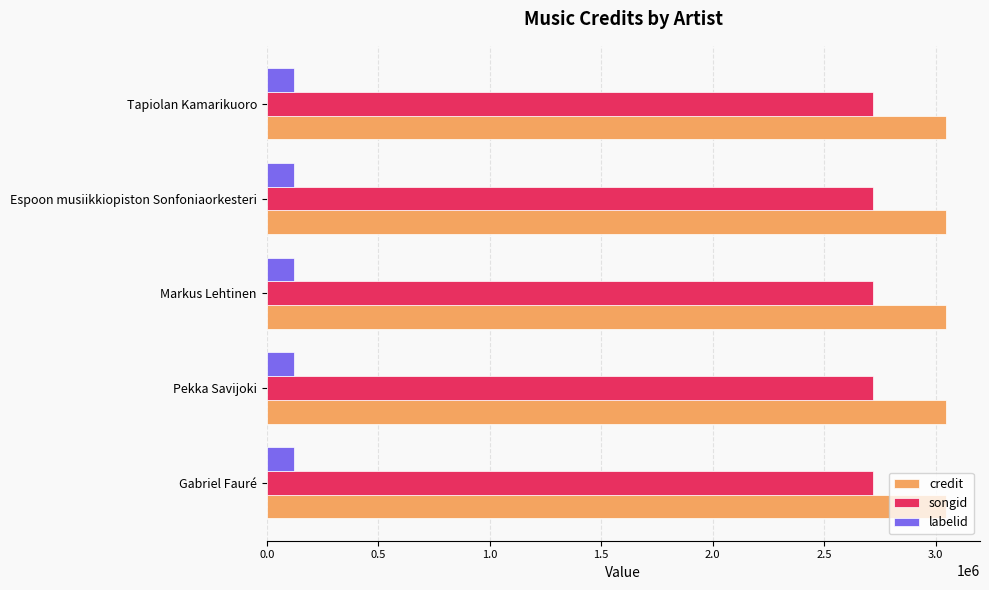

Is the value of credit at Markus Lehtinen greater than the value of songid at Gabriel Fauré?

Yes